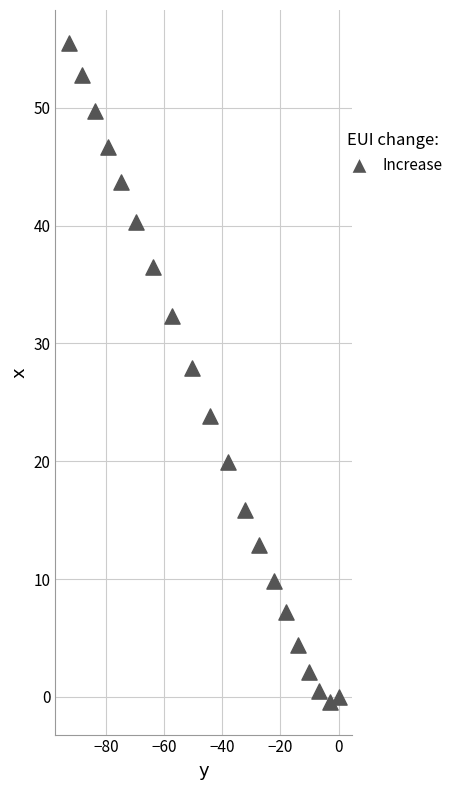

What is the range of Y values (max minus min)?

55.9